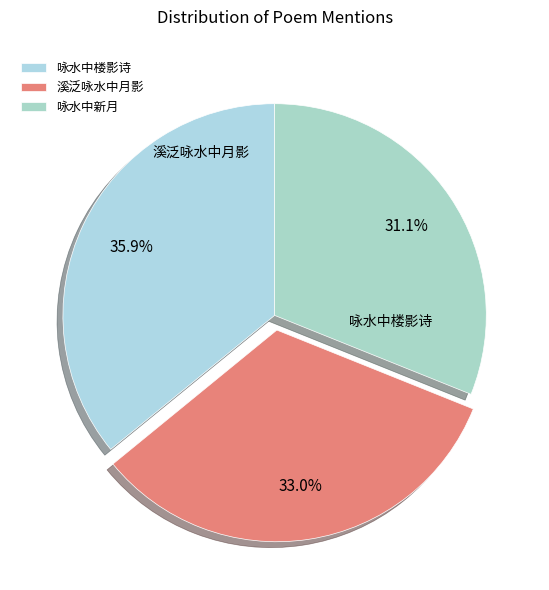

Is it true that 咏水中新月 is 31% of the pie?

True